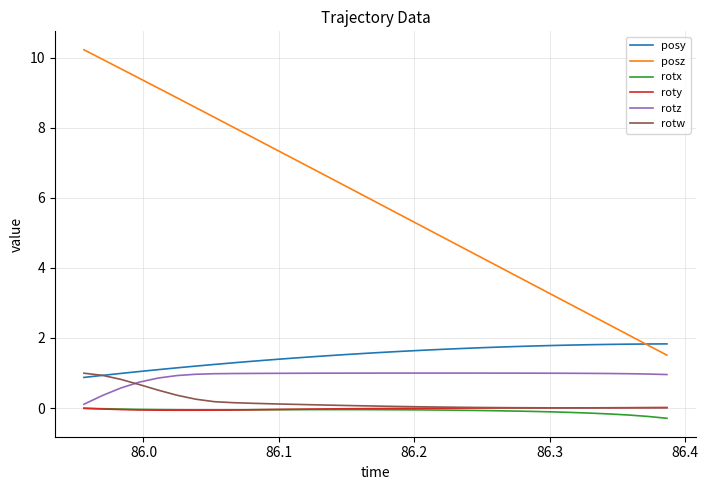

Which series has the largest range (max minus min)?

posz